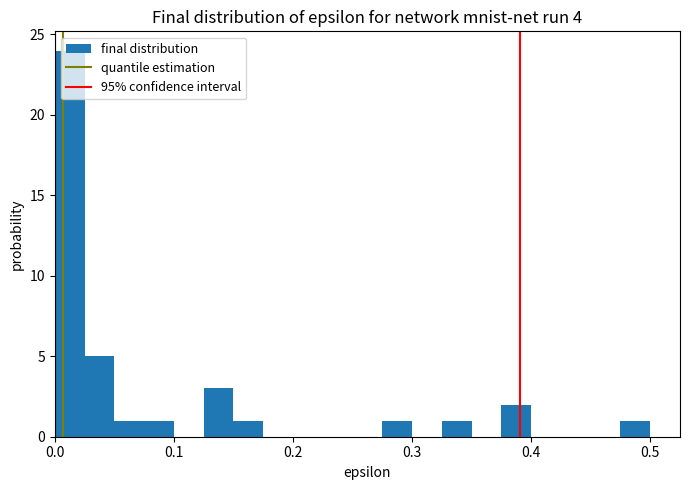

Around what value on the x-axis is the tallest bar? Give the approximate position of its centre, as read against the axis.

0.01